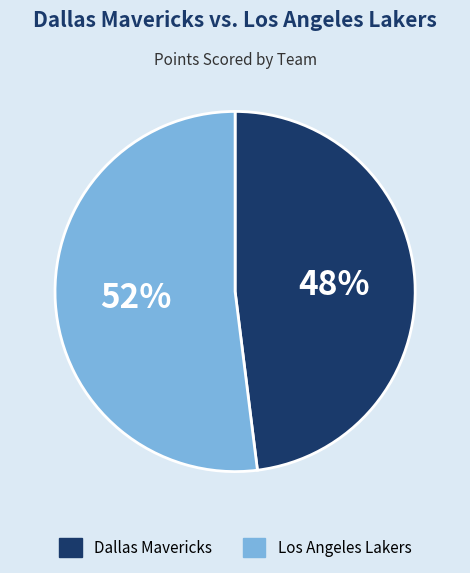

Does any single category account for the majority?

Yes